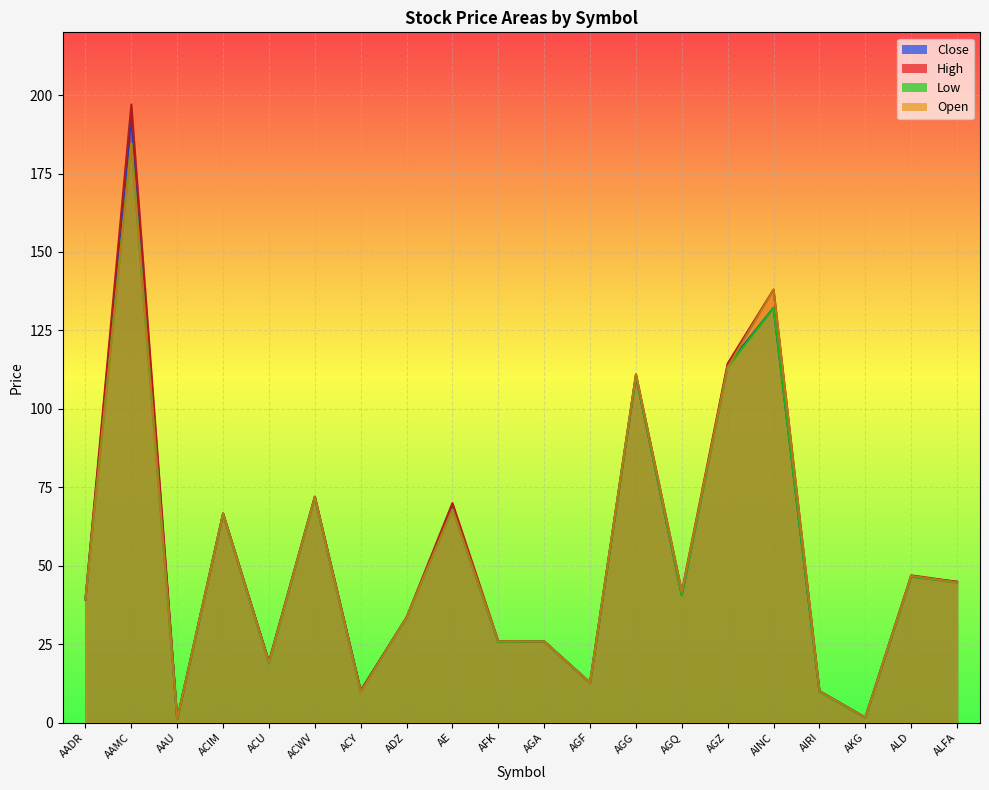

Where is Close nearest to the value 97?

AGG